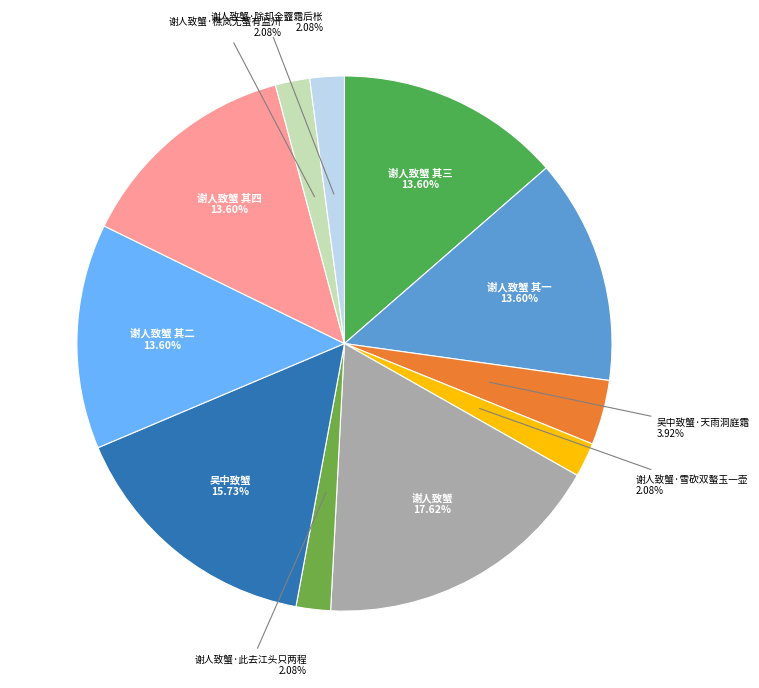

What is the total percentage of 谢人致蟹 其二 and 谢人致蟹 其三?

27.2%